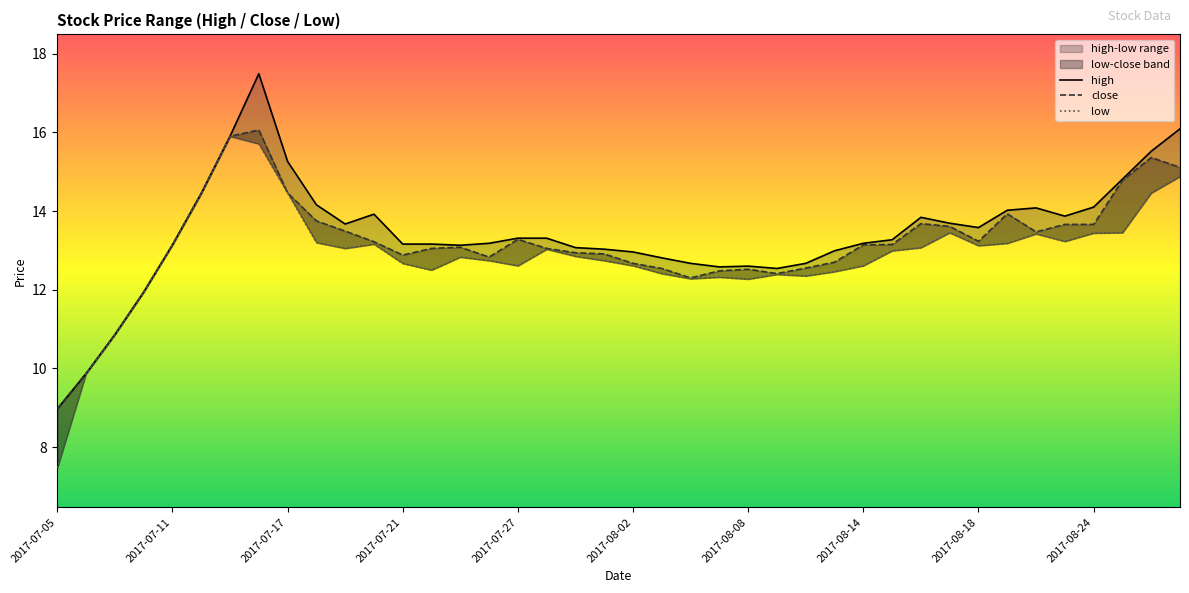

True or false: low and high intersect in this chart.

False